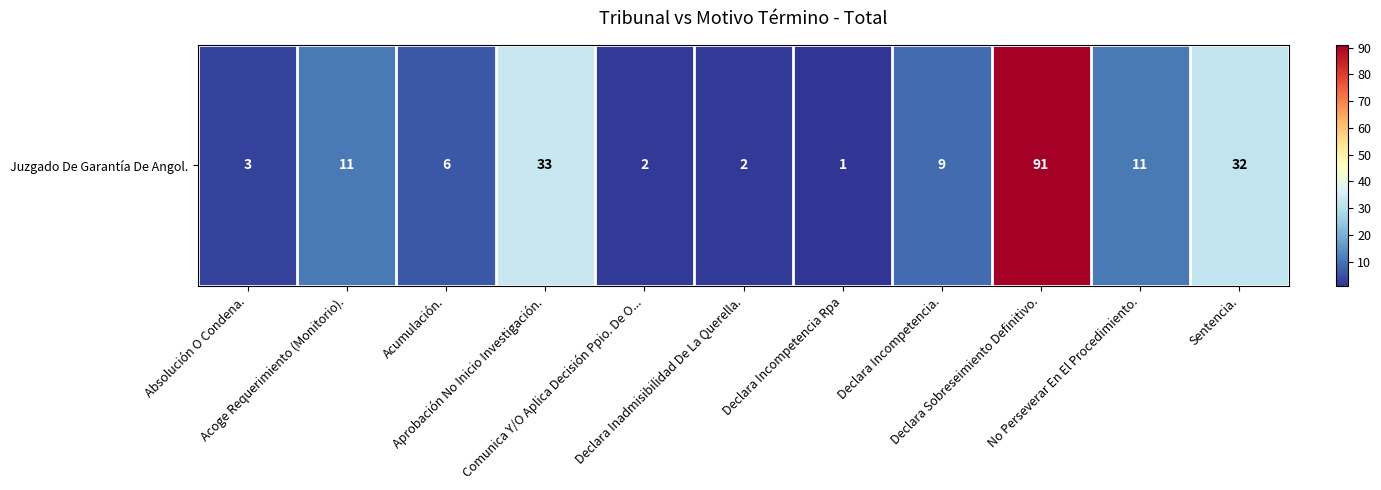

Reading left to right, extract all data points from this chart.

3	11	6	33	2	2	1	9	91	11	32